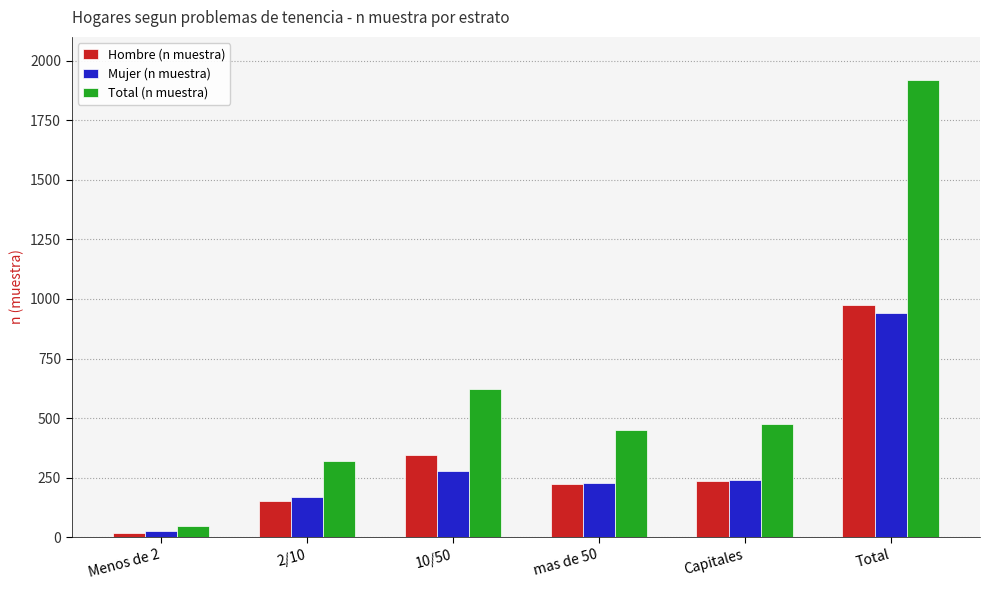

The value of Mujer (n muestra) at 2/10 is 261. True or false?

False